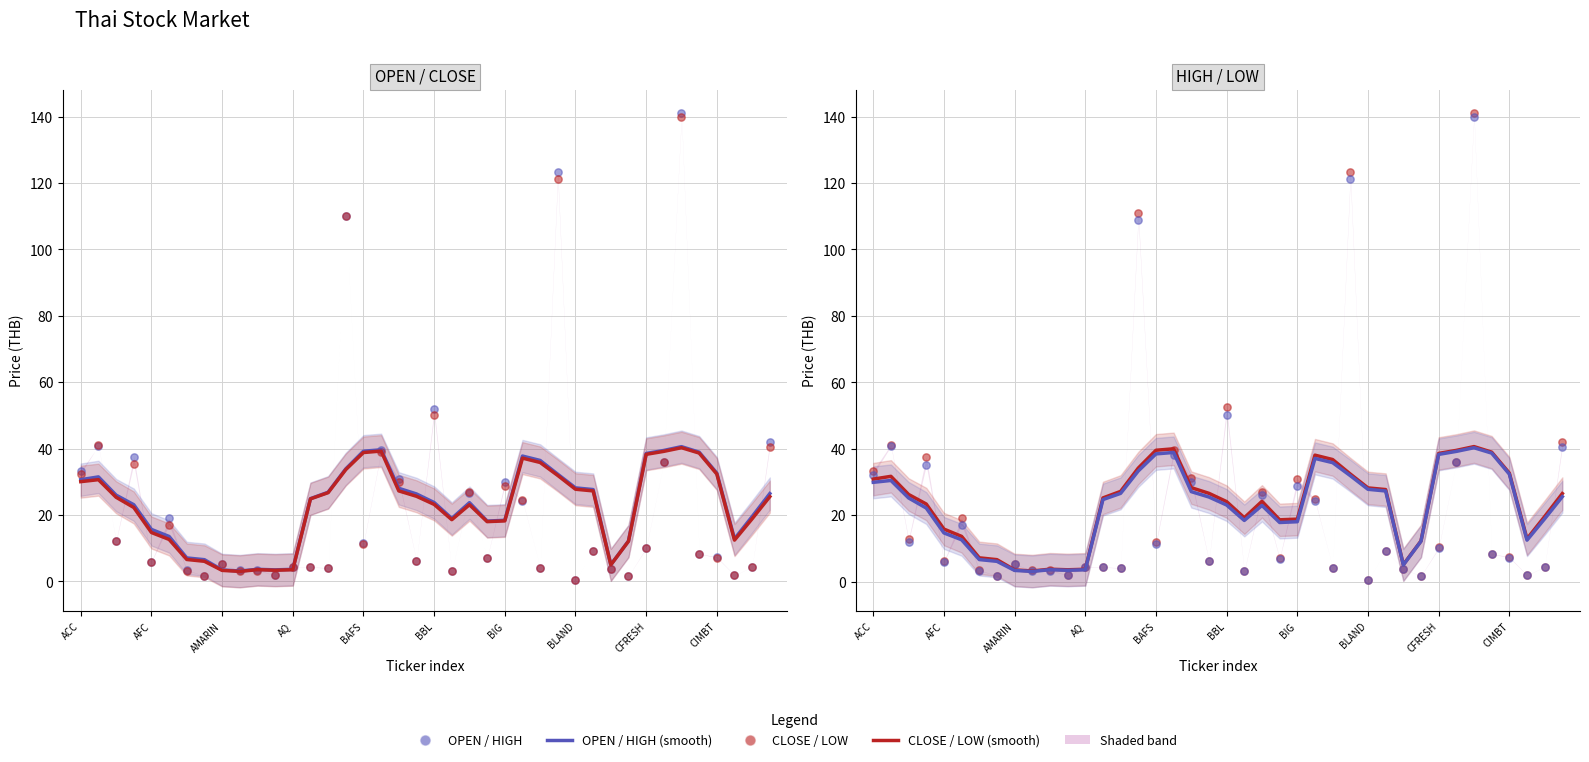

At which category is the sum across all series the highest?

34